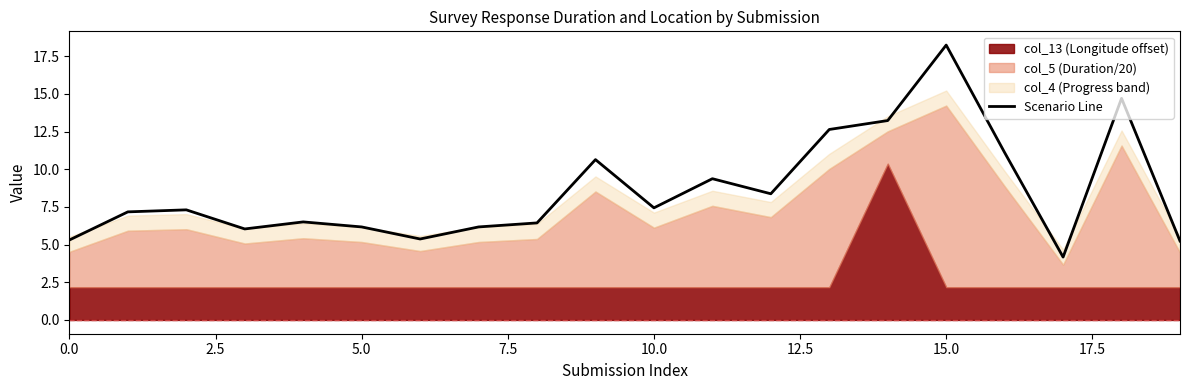

What is the lowest value of the Scenario Line series?

4.2